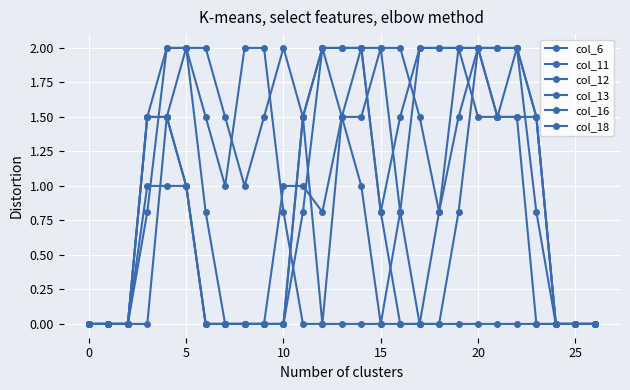

Count the number of categories in the chart.

27